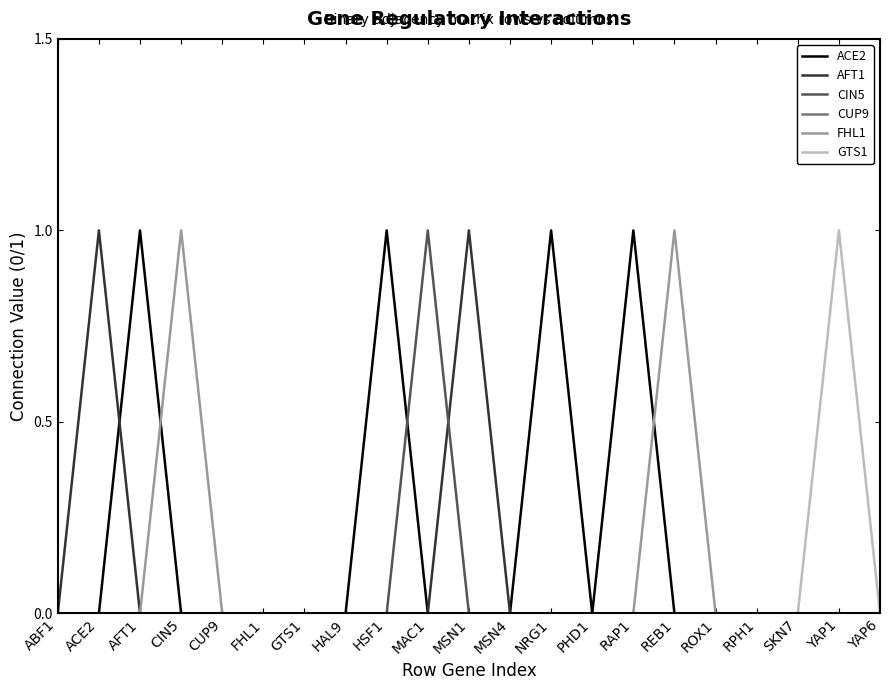

Does the chart display data point markers on the line(s)?

No